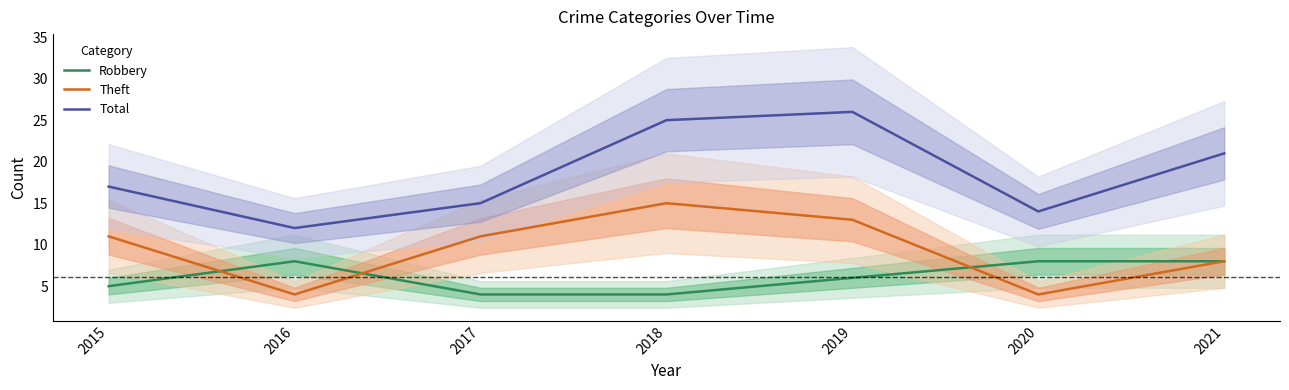

What is the highest value of the Robbery series?

8